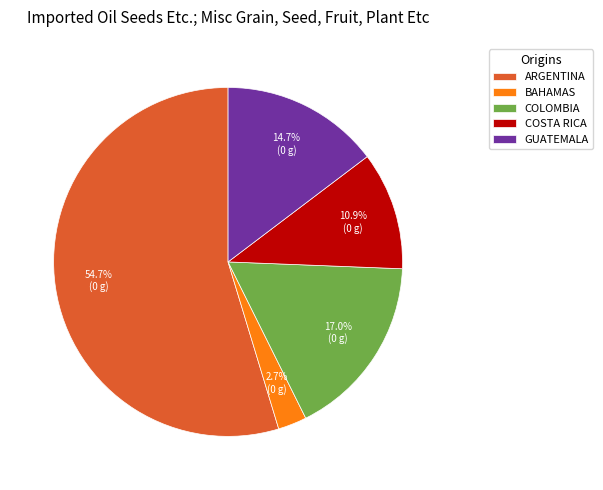

How many segments does this pie chart have?

5